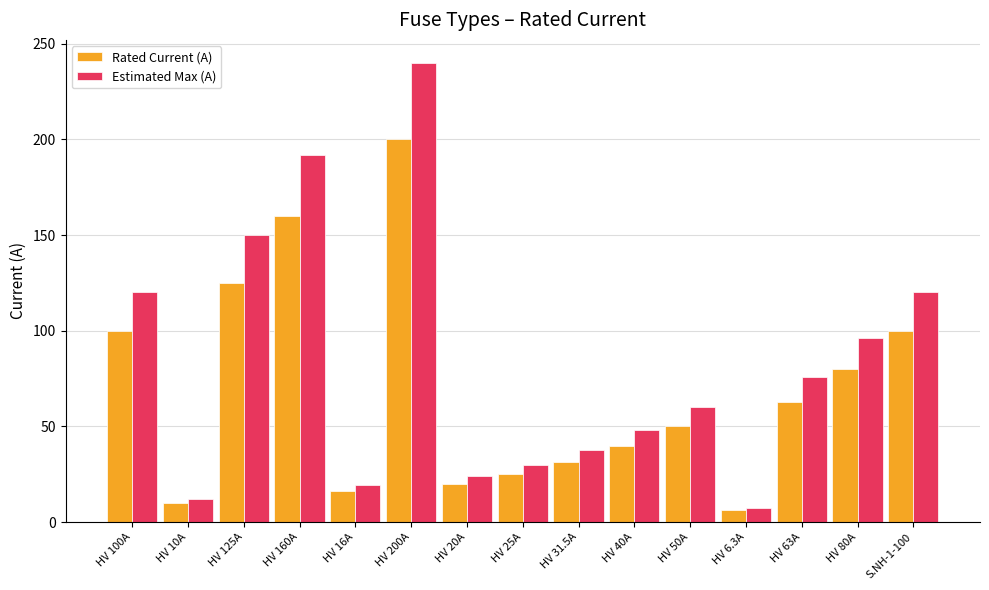

Between HV 50A and HV 80A, which series saw the biggest shift?

Estimated Max (A)